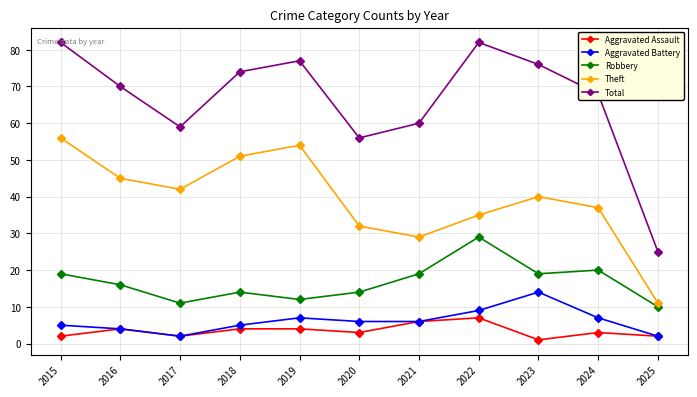

Does the chart display data point markers on the line(s)?

Yes